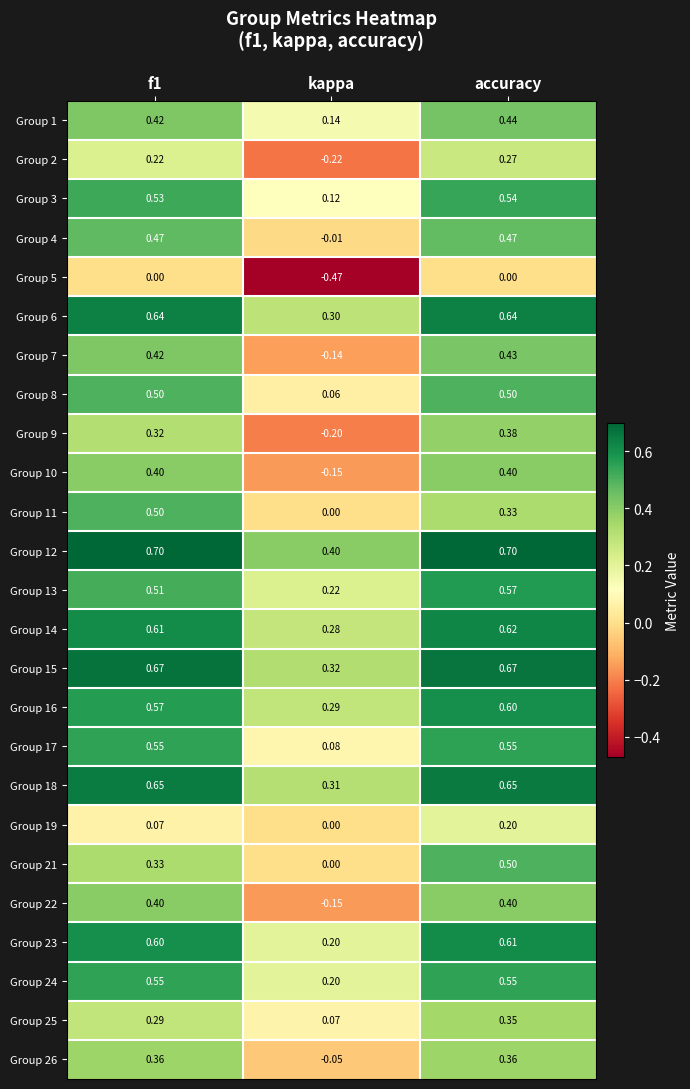

At which label does Group 17 reach its minimum?

kappa